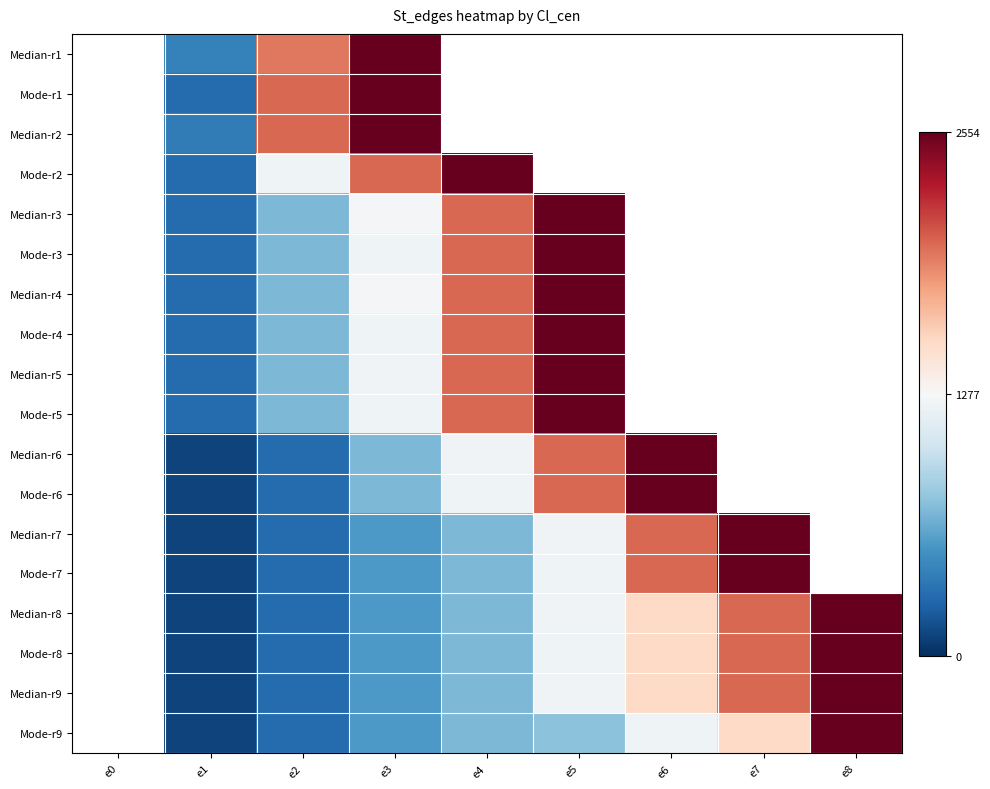

List the labels in order of Median-r5 value, smallest first.

e0, e1, e2, e3, e4, e5, e6, e7, e8